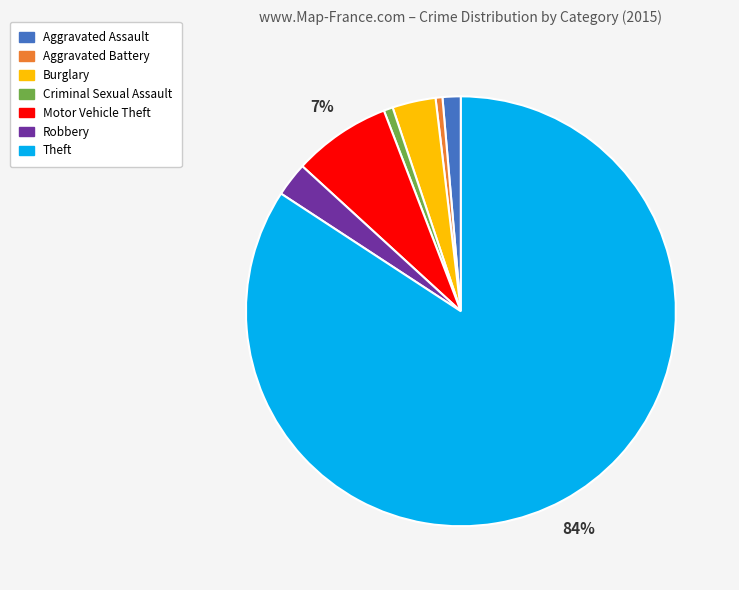

To the nearest percent, what percentage of the pie is Theft?

84%